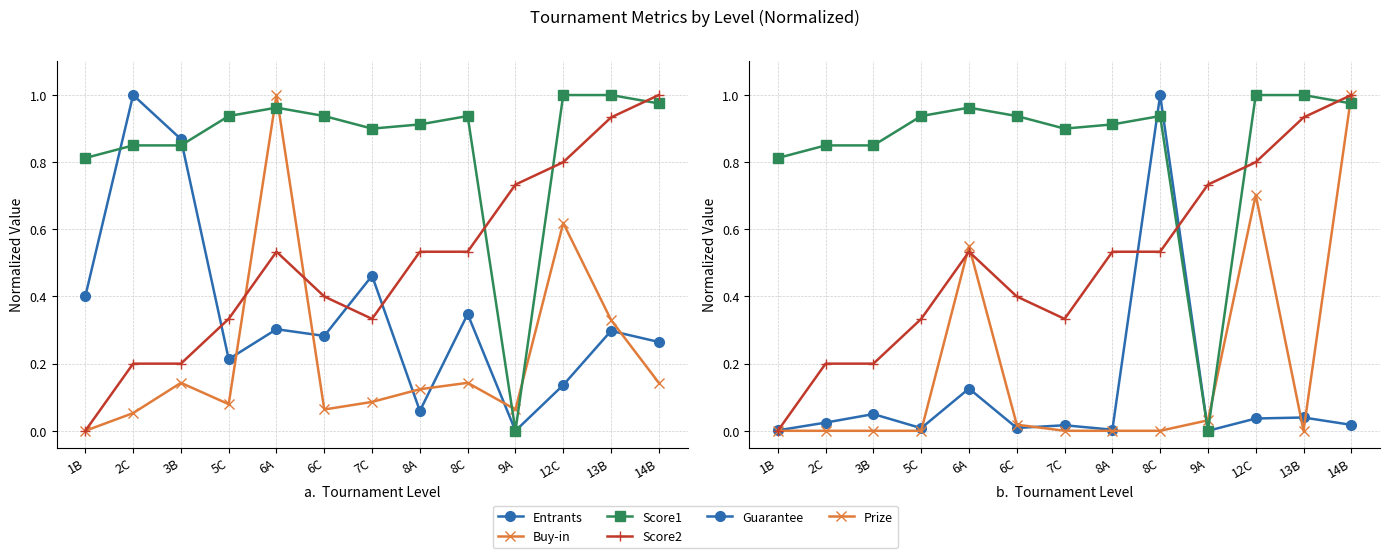

Which label corresponds to the largest value in the chart?

2C